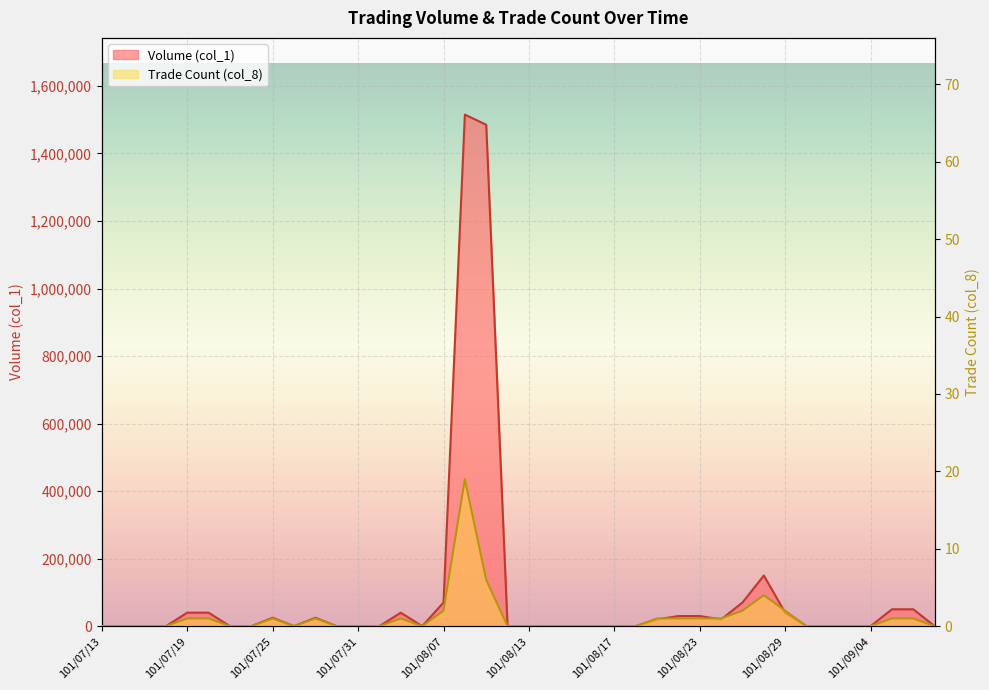

Is it true that Volume (col_1) equals 66121 at 101/07/19?

False